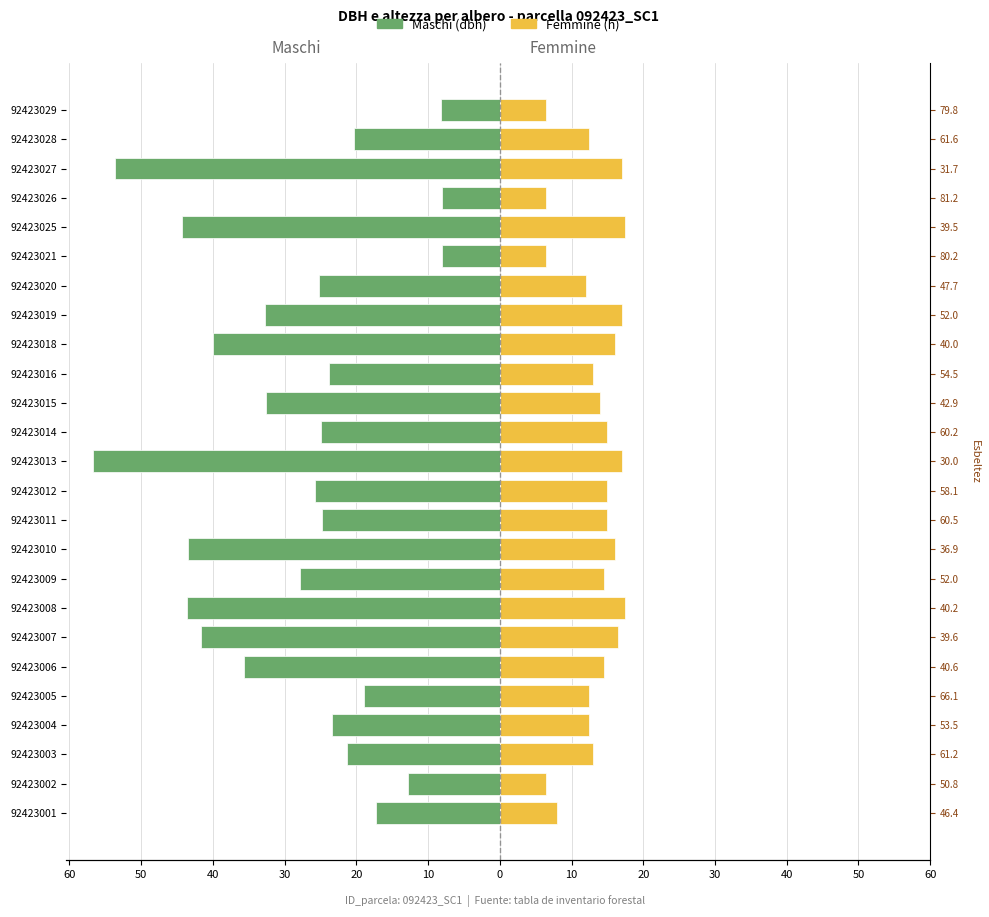

Reading left to right, what are all the values shown in this chart?

Maschi (dbh): -17.2	-12.8	-21.2	-23.4	-18.9	-35.7	-41.6	-43.5	-27.9	-43.4	-24.8	-25.8	-56.7	-24.9	-32.6	-23.9	-40.0	-32.7	-25.1	-8.1	-44.4	-8.0	-53.6	-20.3	-8.2
Femmine (h): 8.0	6.5	13.0	12.5	12.5	14.5	16.5	17.5	14.5	16.0	15.0	15.0	17.0	15.0	14.0	13.0	16.0	17.0	12.0	6.5	17.5	6.5	17.0	12.5	6.5